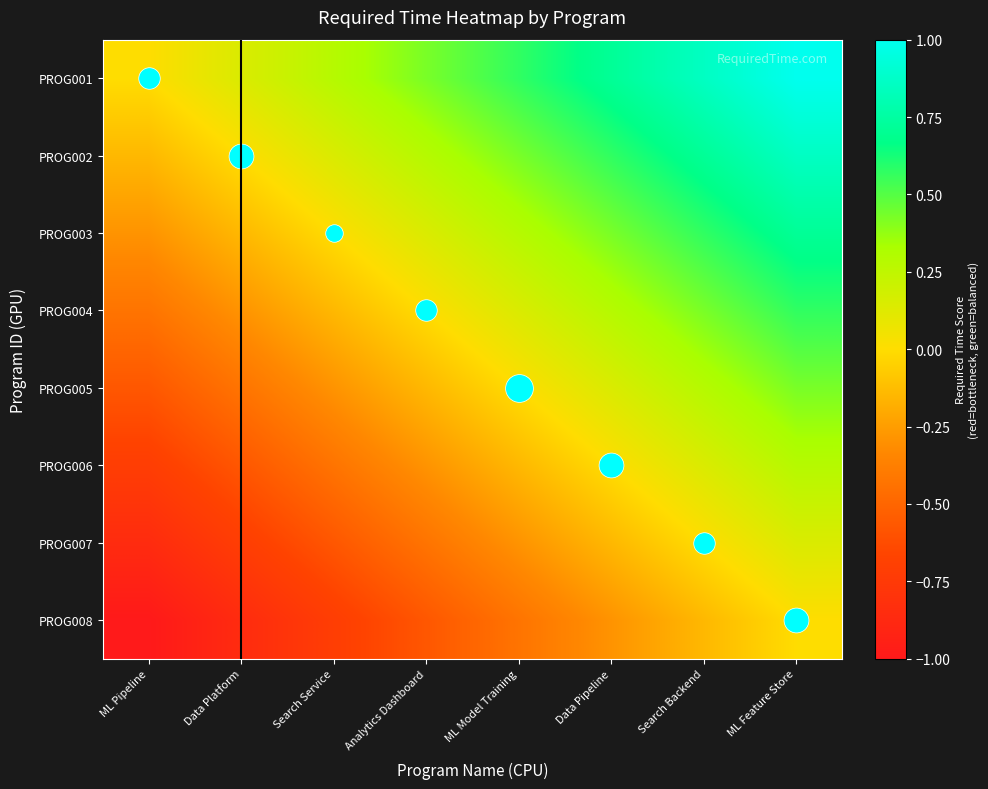

At which category is the sum across all series the highest?

ML Feature Store